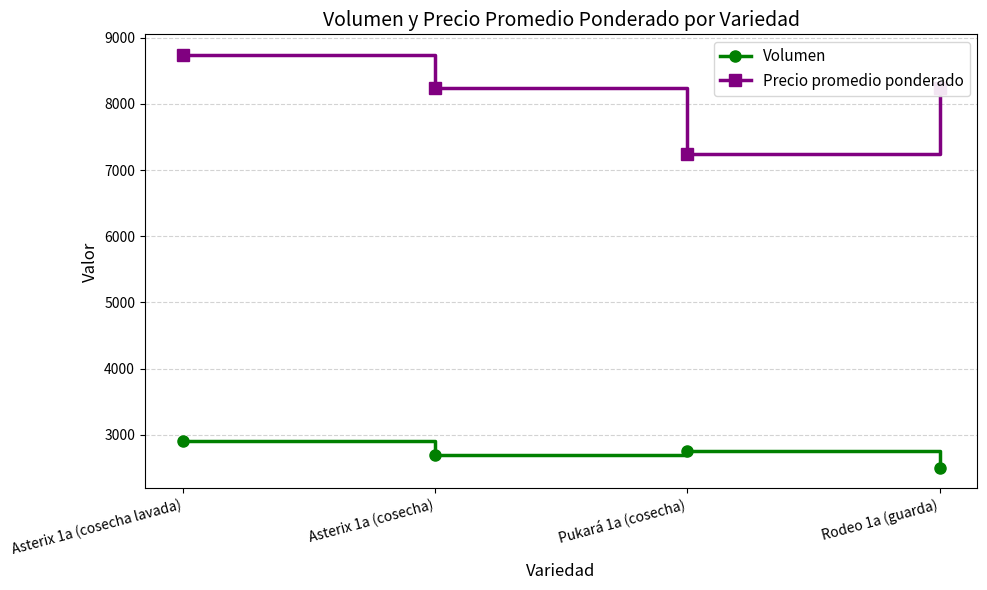

Rank the series by their average value, from highest to lowest.

Precio promedio ponderado, Volumen